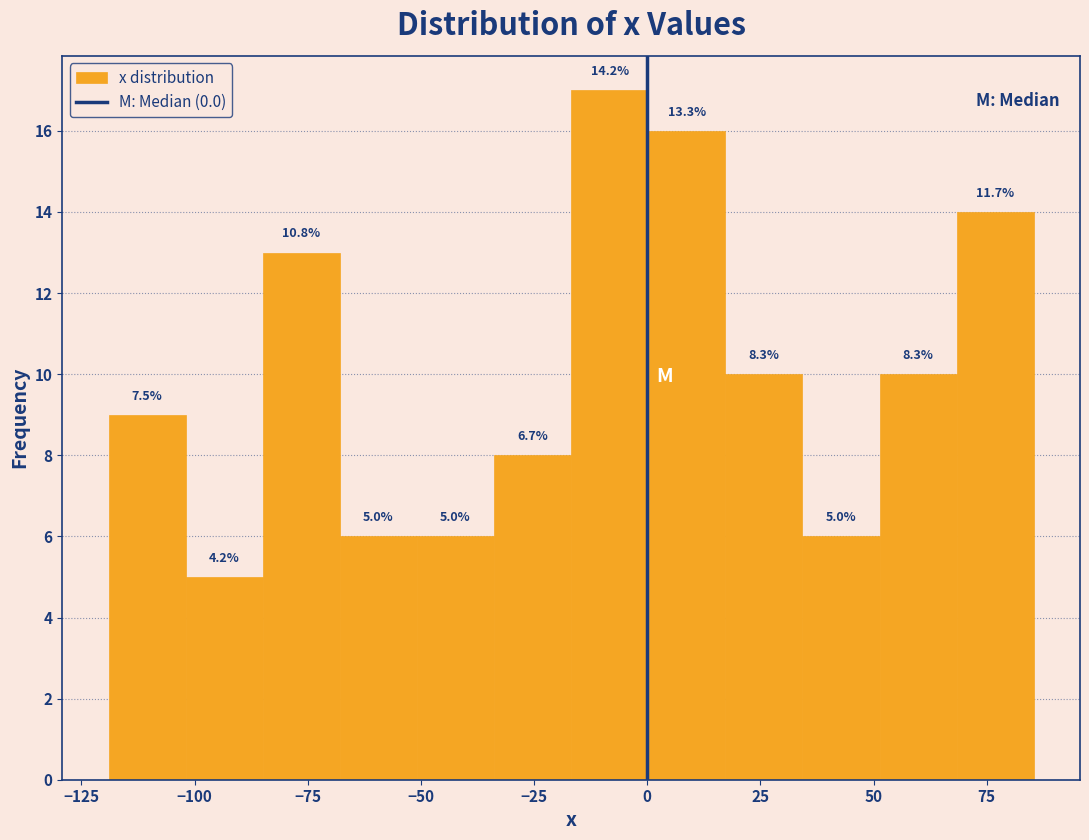

Around what value on the x-axis is the tallest bar? Give the approximate position of its centre, as read against the axis.

-10